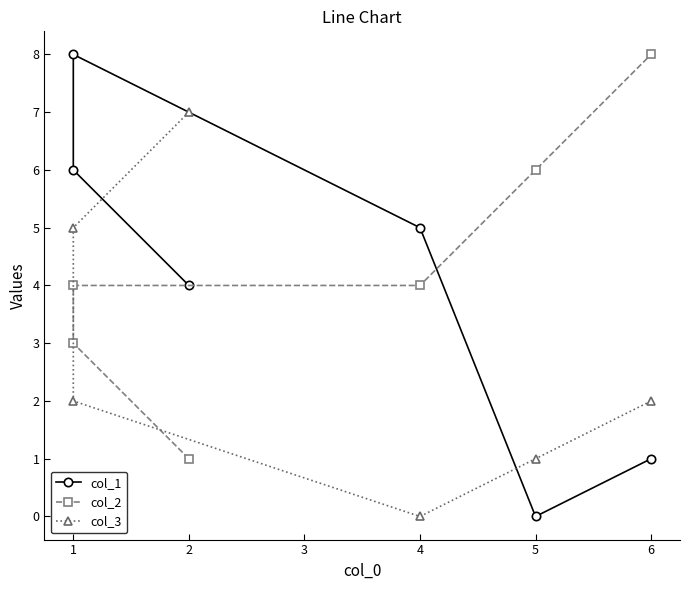

After their last crossing, which series has the higher values: col_3 or col_2?

col_2